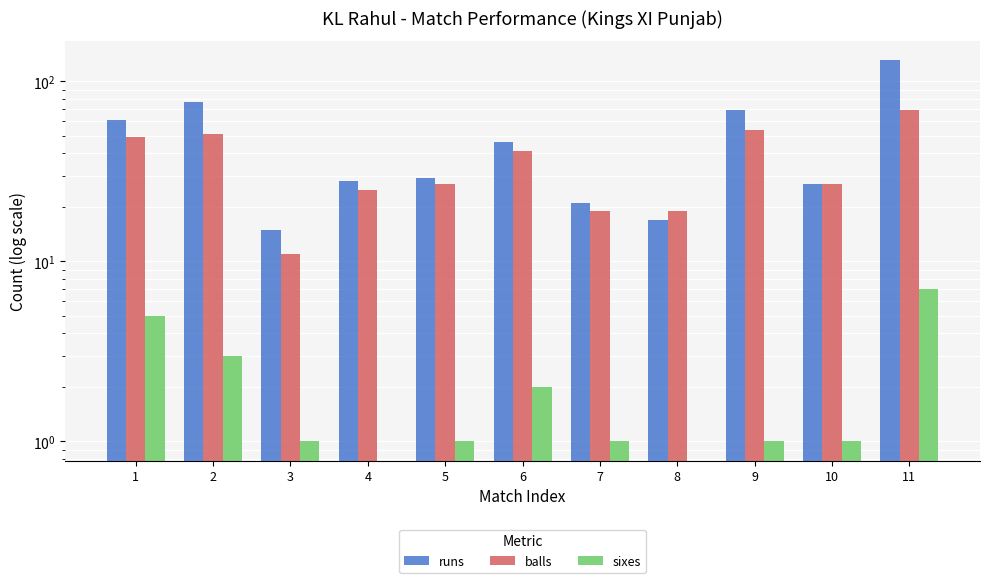

At how many categories does at least one series exceed 106?

1